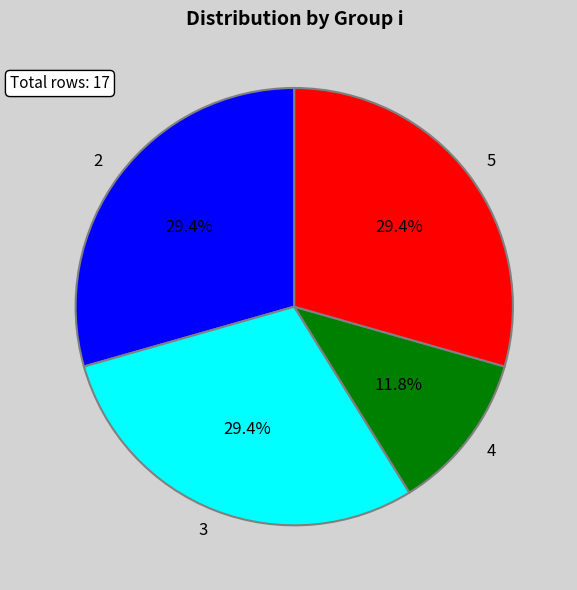

Does any single category account for the majority?

No